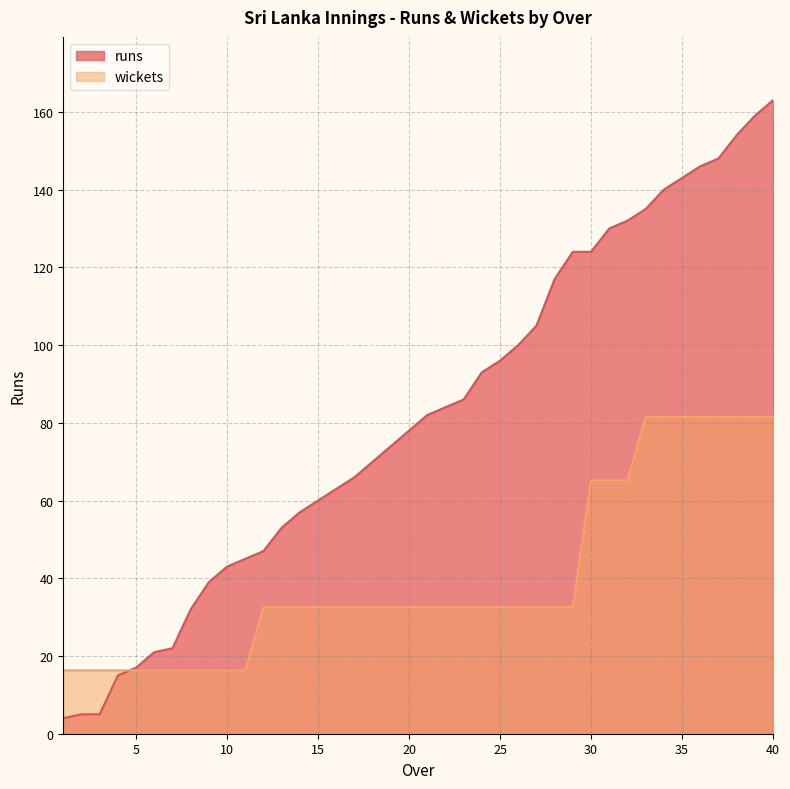

Which has a higher value, 25 or 28?

28